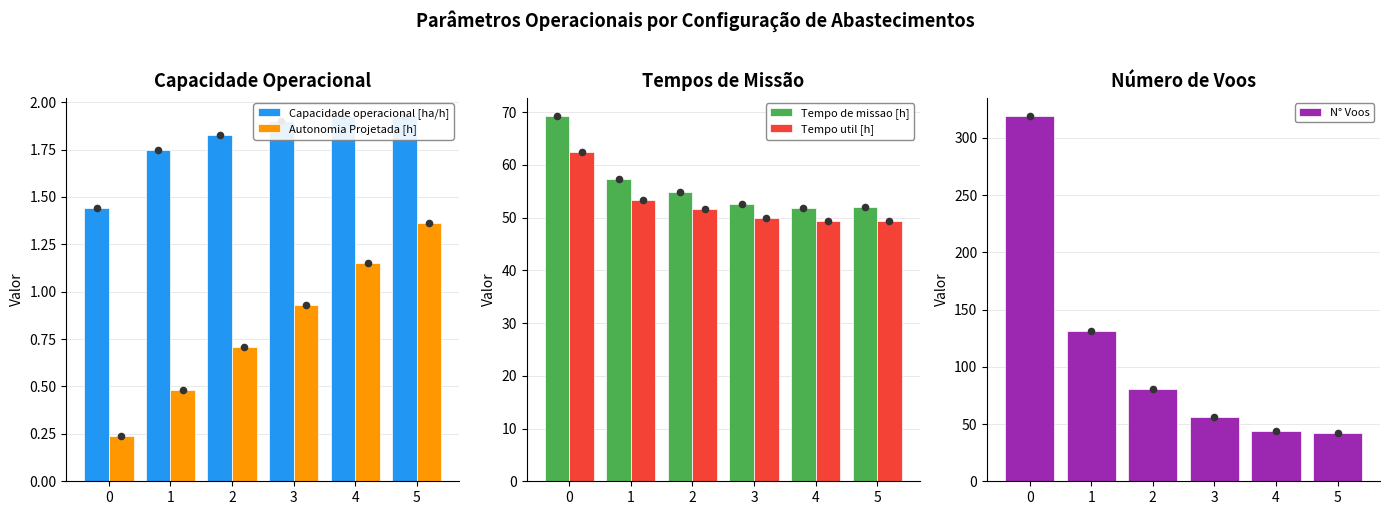

Which series has the widest spread of Y values?

N° Voos